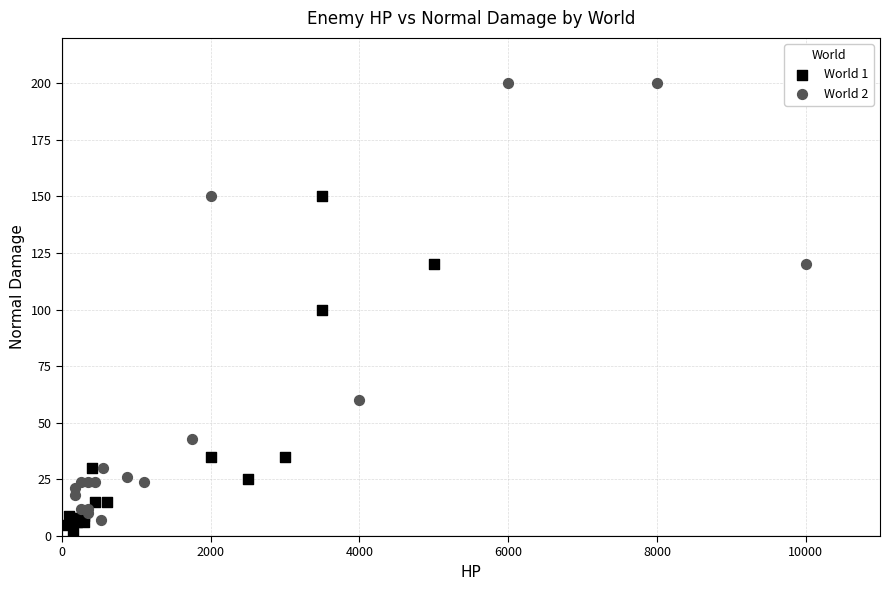

Which series reaches the maximum Y coordinate?

World 2